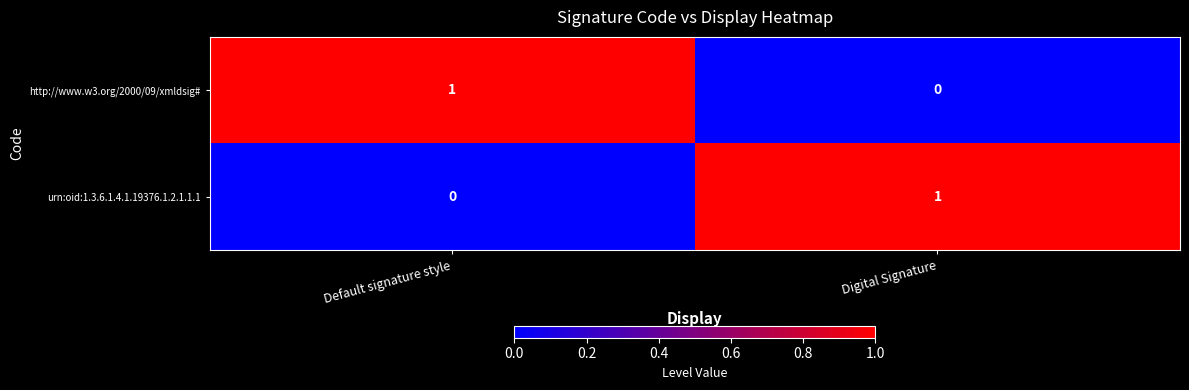

At which label does urn:oid:1.3.6.1.4.1.19376.1.2.1.1.1 reach its peak?

Digital Signature